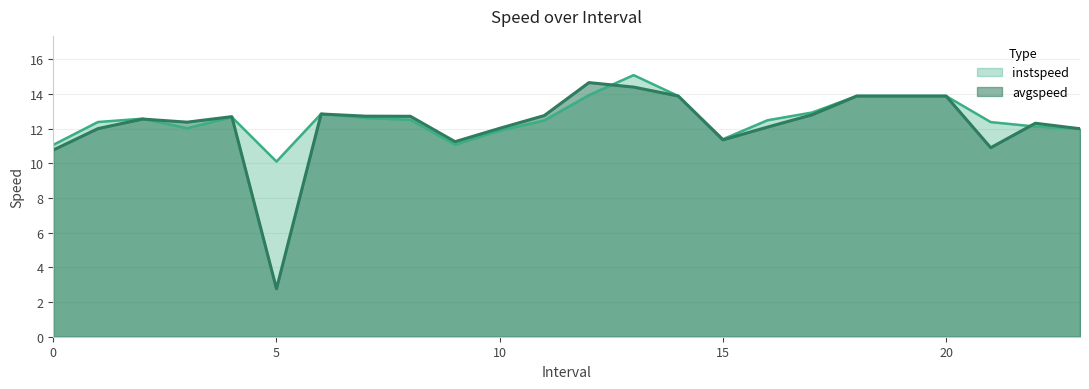

At which category does avgspeed reach its first local peak?

2.0